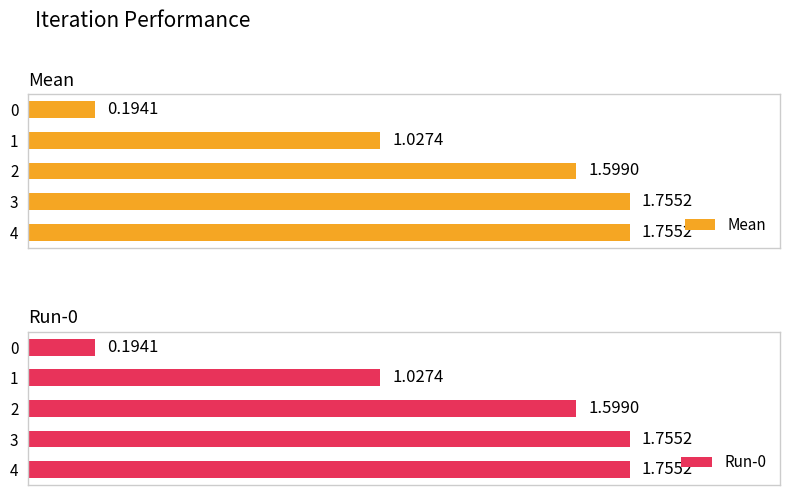

How many data points in Run-0 are above 1?

4